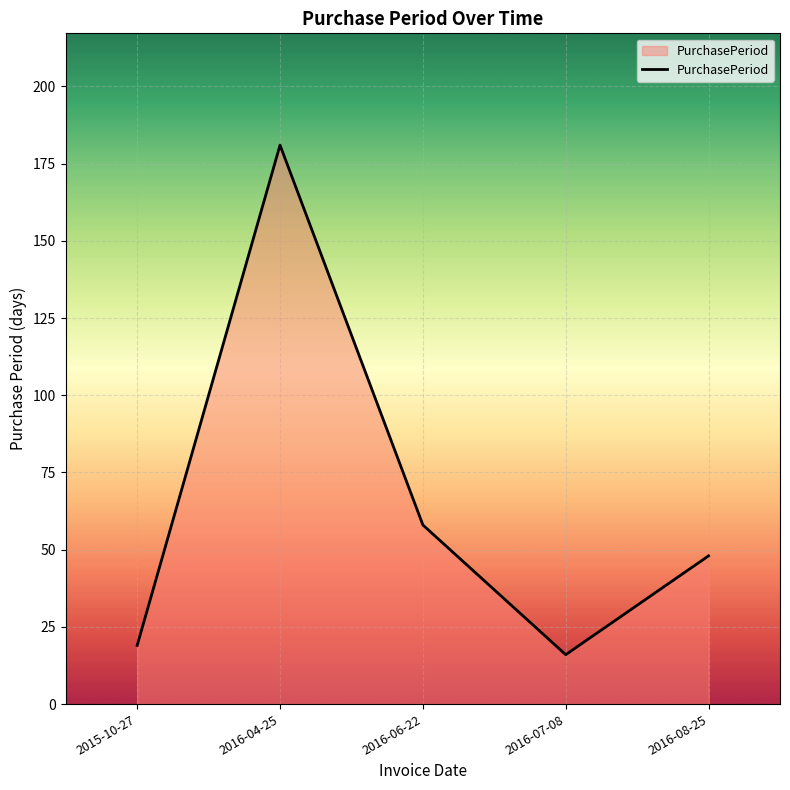

Reading left to right, extract all data points from this chart.

19	181	58	16	48